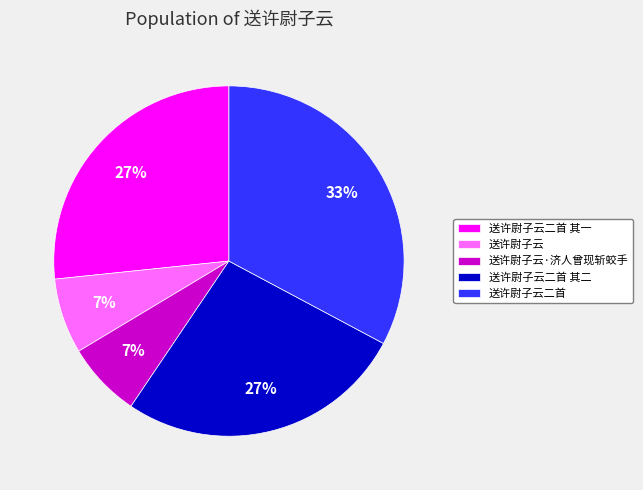

What is the largest slice in the pie chart?

送许尉子云二首